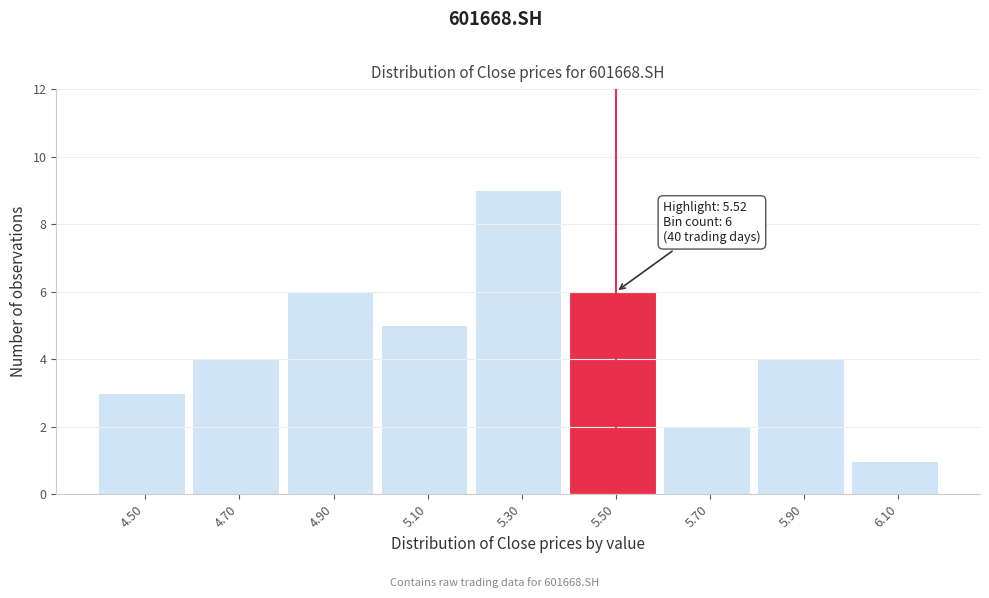

Reading left to right, what are all the values shown in this chart?

3	4	6	5	9	6	2	4	1